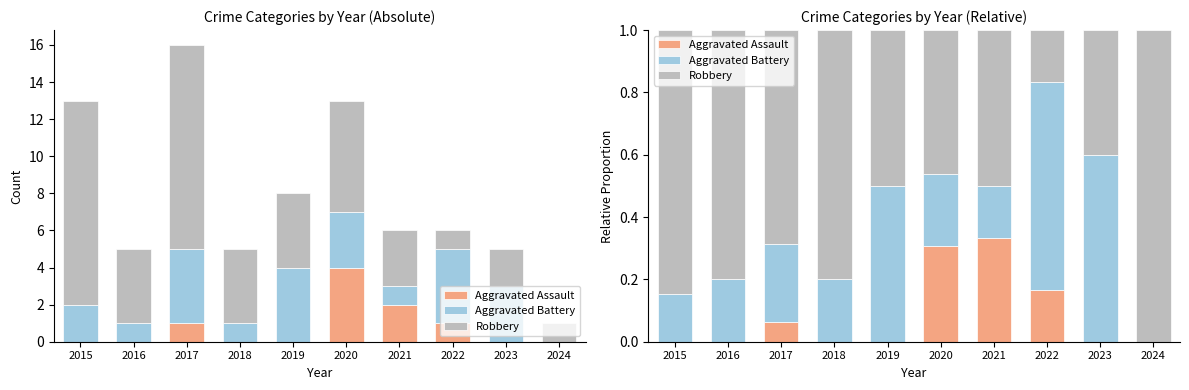

The Aggravated Assault series shows 0.2 at 2020. True or false?

False